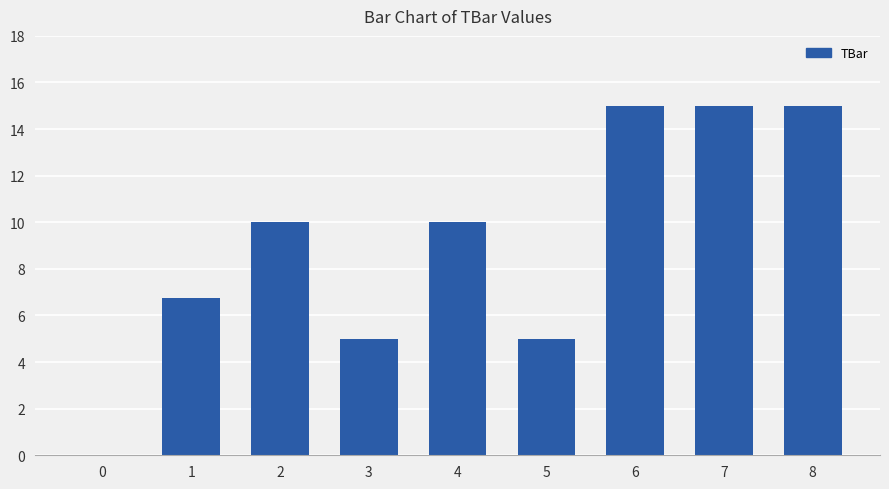

Reading left to right, extract all data points from this chart.

0=0.0	1=6.8	2=10.0	3=5.0	4=10.0	5=5.0	6=15.0	7=15.0	8=15.0